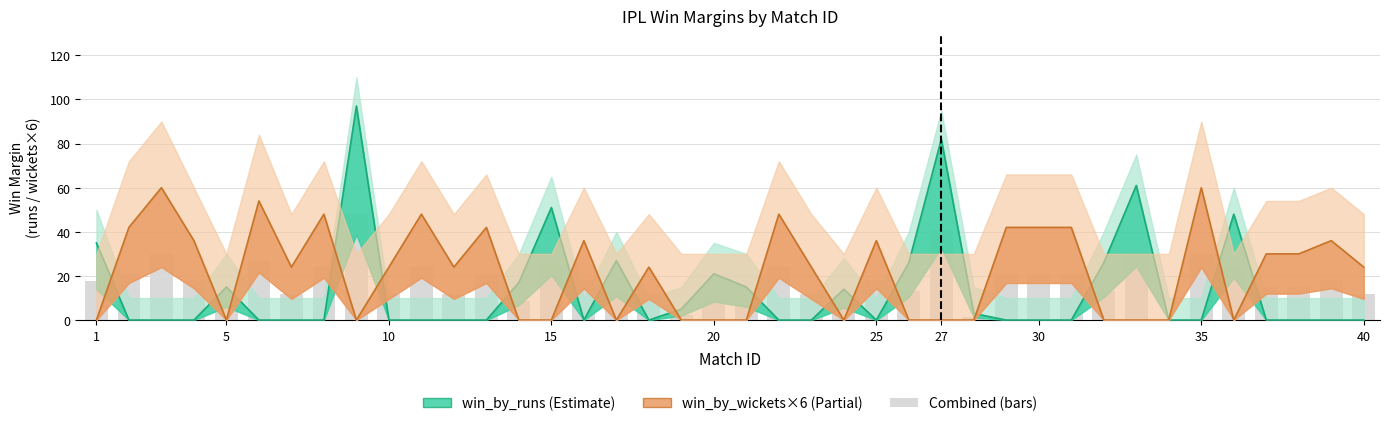

At 9, list the series in order from largest to smallest.

win_by_runs, win_by_wickets